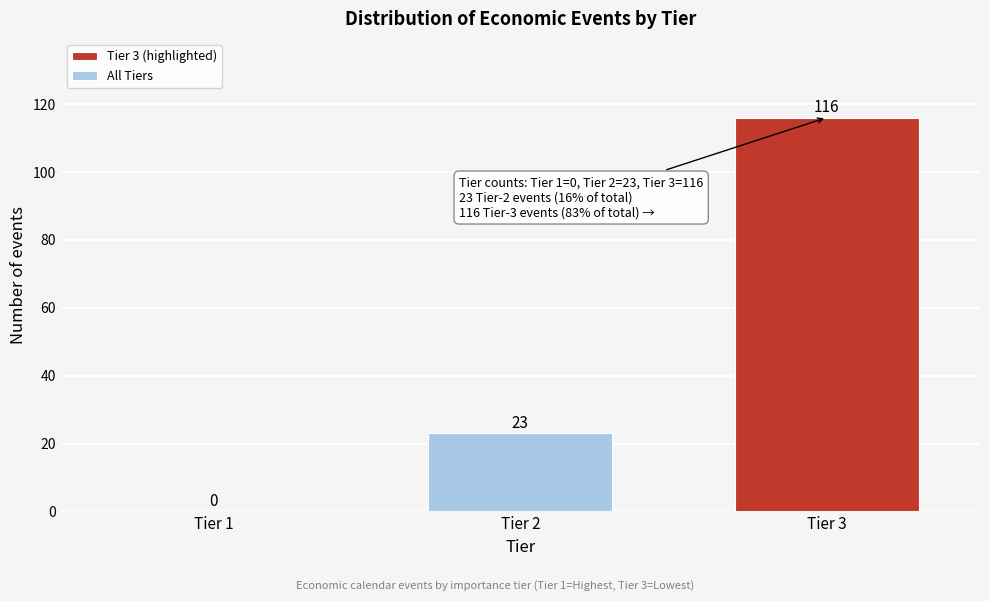

The chart shows a value of 34 at Tier 3. True or false?

False